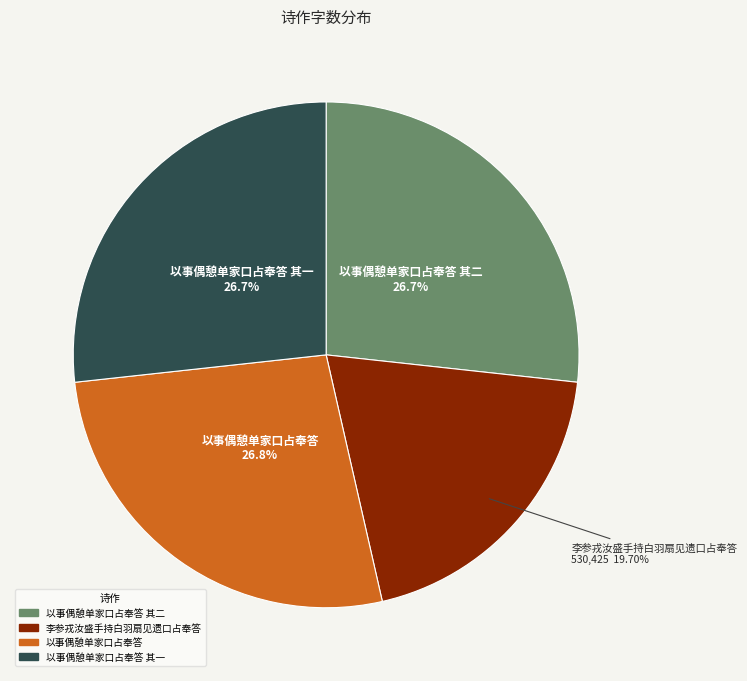

Is there any slice that represents more than half of the pie?

No